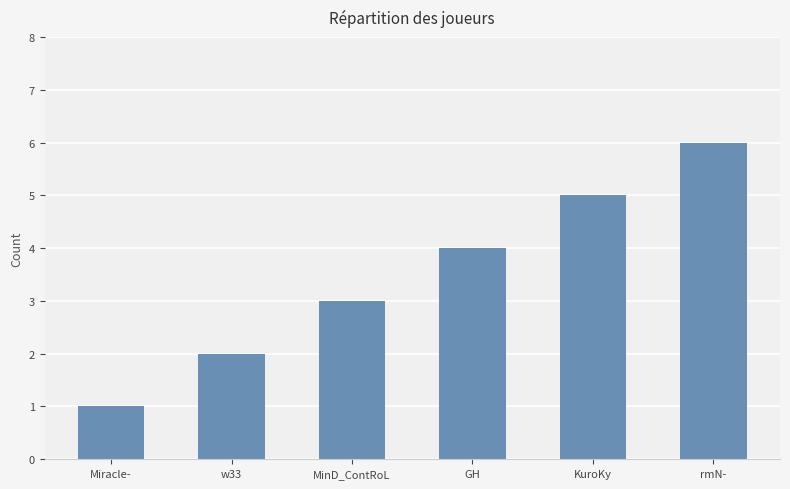

List the labels in order of value, largest first.

rmN-, KuroKy, GH, MinD_ContRoL, w33, Miracle-